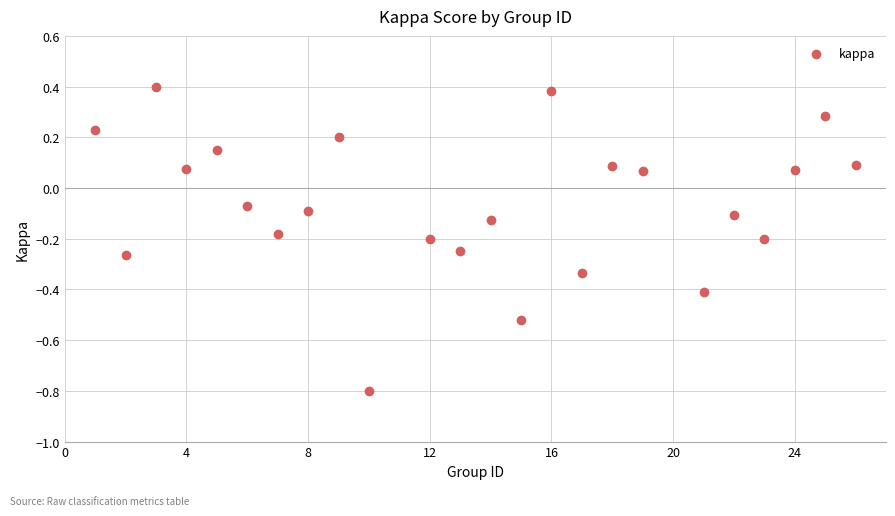

What is the range of X values (max minus min)?

25.0